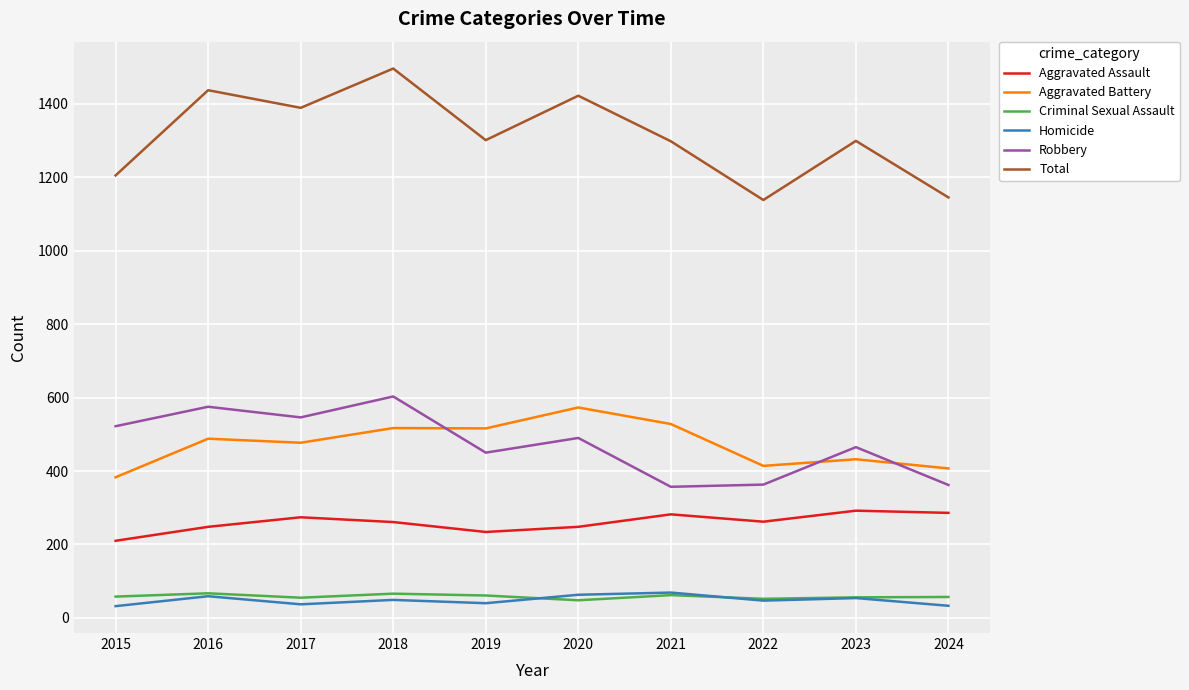

What is the highest value of the Total series?

1496